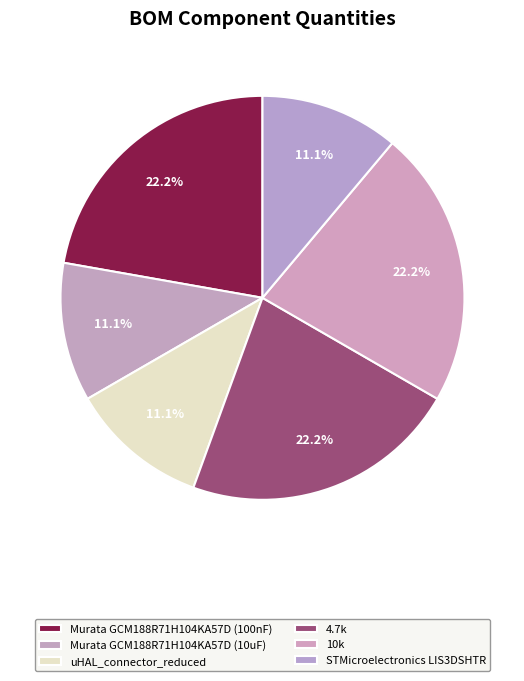

Which has a higher value, 10k or 4.7k?

10k